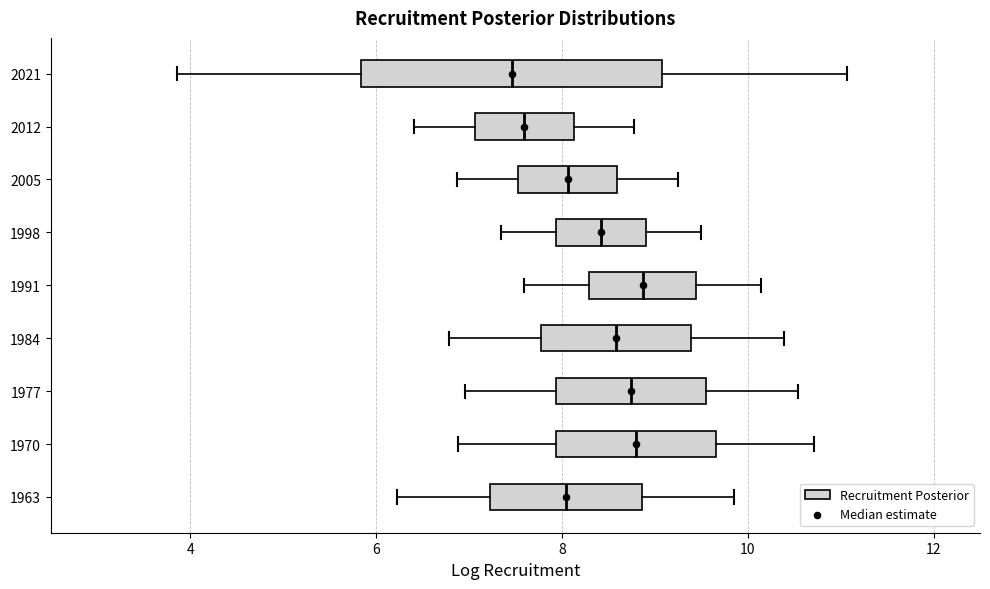

Comparing the boxes themselves (not the whiskers), which one is the widest?

2021